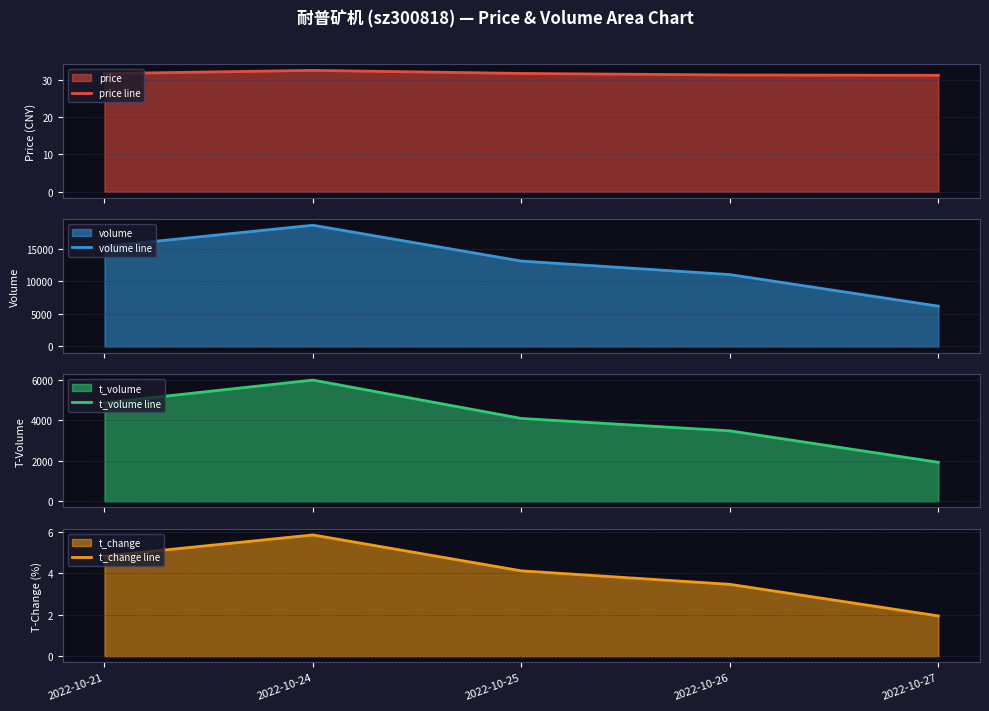

At how many categories does at least one series exceed 16354?

1